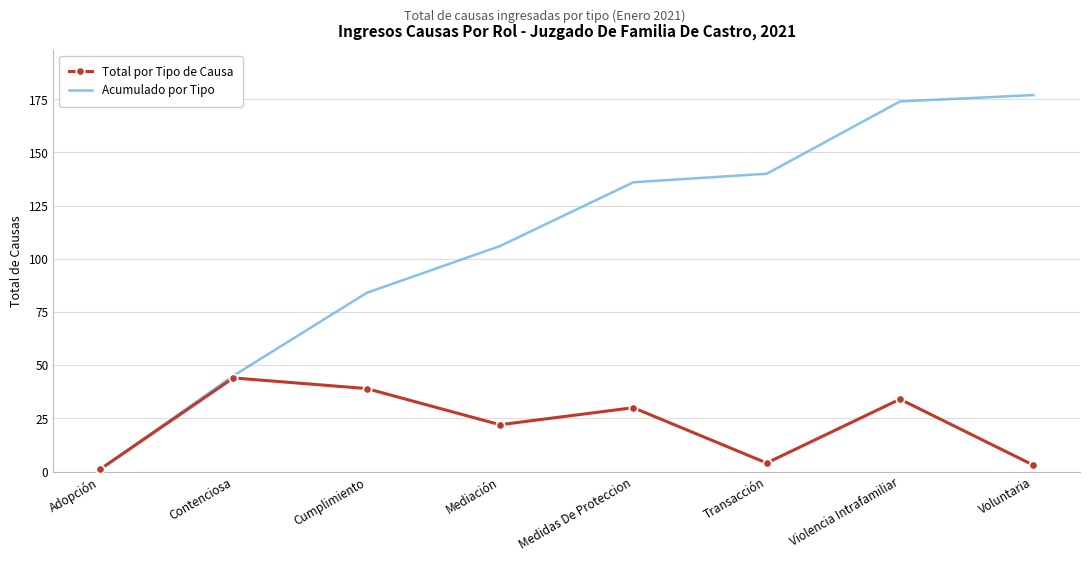

What is the sum of the Acumulado por Tipo values at Adopción and Voluntaria?

178